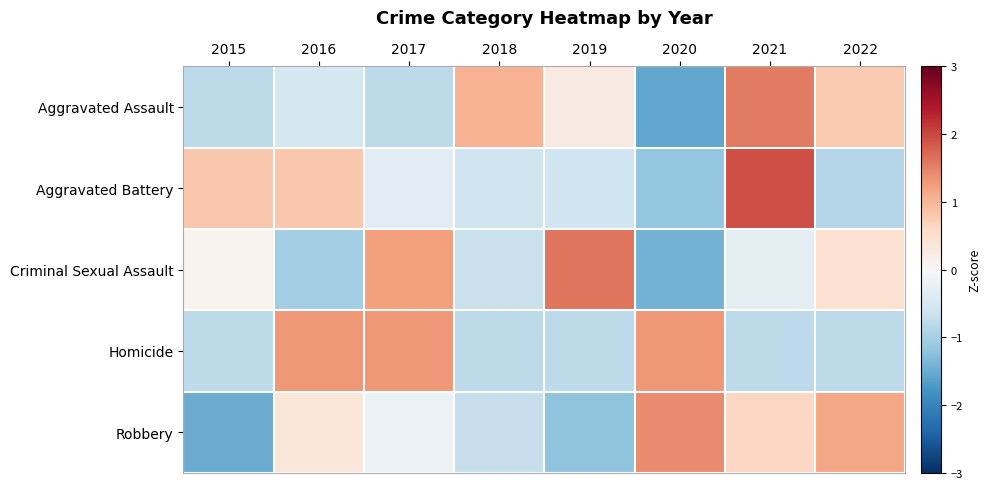

Reading left to right, what are all the values shown in this chart?

Aggravated Assault: 2015=-0.8	2016=-0.5	2017=-0.8	2018=1.0	2019=0.3	2020=-1.5	2021=1.5	2022=0.8
Aggravated Battery: 2015=0.8	2016=0.8	2017=-0.3	2018=-0.6	2019=-0.6	2020=-1.2	2021=1.9	2022=-0.9
Criminal Sexual Assault: 2015=0.1	2016=-1.0	2017=1.2	2018=-0.7	2019=1.6	2020=-1.4	2021=-0.3	2022=0.5
Homicide: 2015=-0.8	2016=1.3	2017=1.3	2018=-0.8	2019=-0.8	2020=1.3	2021=-0.8	2022=-0.8
Robbery: 2015=-1.5	2016=0.4	2017=-0.2	2018=-0.7	2019=-1.2	2020=1.4	2021=0.6	2022=1.1